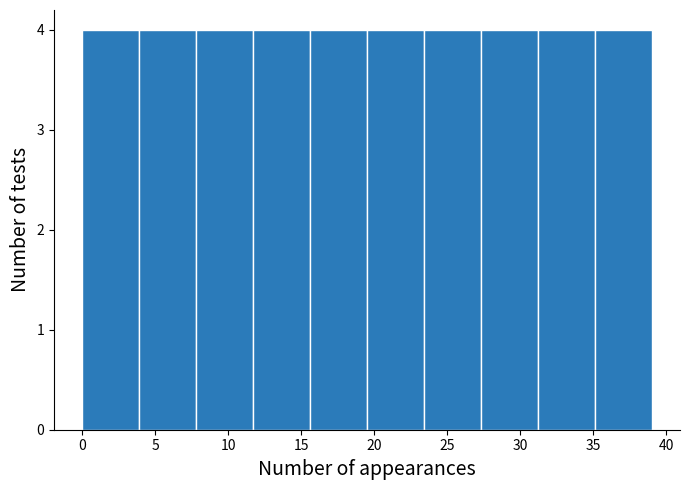

Reading left to right, list every bar in this chart as the range it spans on the x-axis followed by its height. Neither the bar edges nor the heights are printed on the chart, so give them approximately, as read against the axes.

0.0 to 3.9: 4
3.9 to 7.8: 4
7.8 to 11.7: 4
11.7 to 15.6: 4
15.6 to 19.5: 4
19.5 to 23.4: 4
23.4 to 27.3: 4
27.3 to 31.2: 4
31.2 to 35.1: 4
35.1 to 39.0: 4